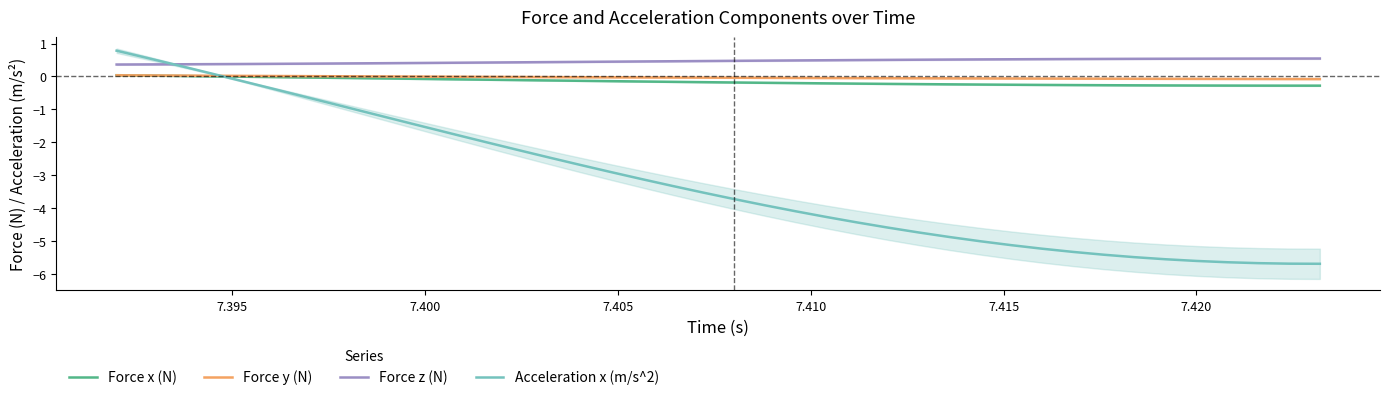

What is the difference between the maximum and second lowest values in the Force y (N) series?

0.1